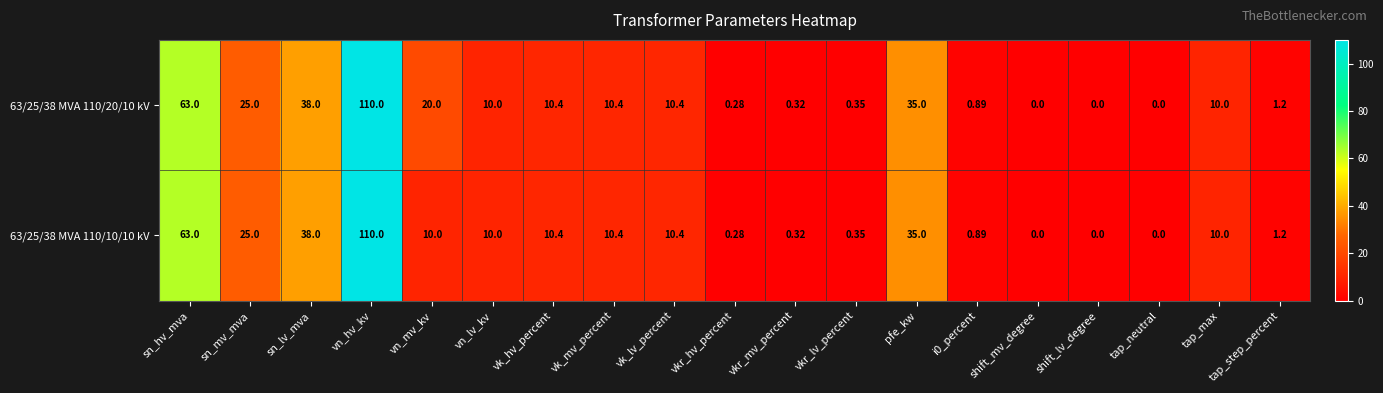

Which label corresponds to the largest value in the chart?

vn_hv_kv